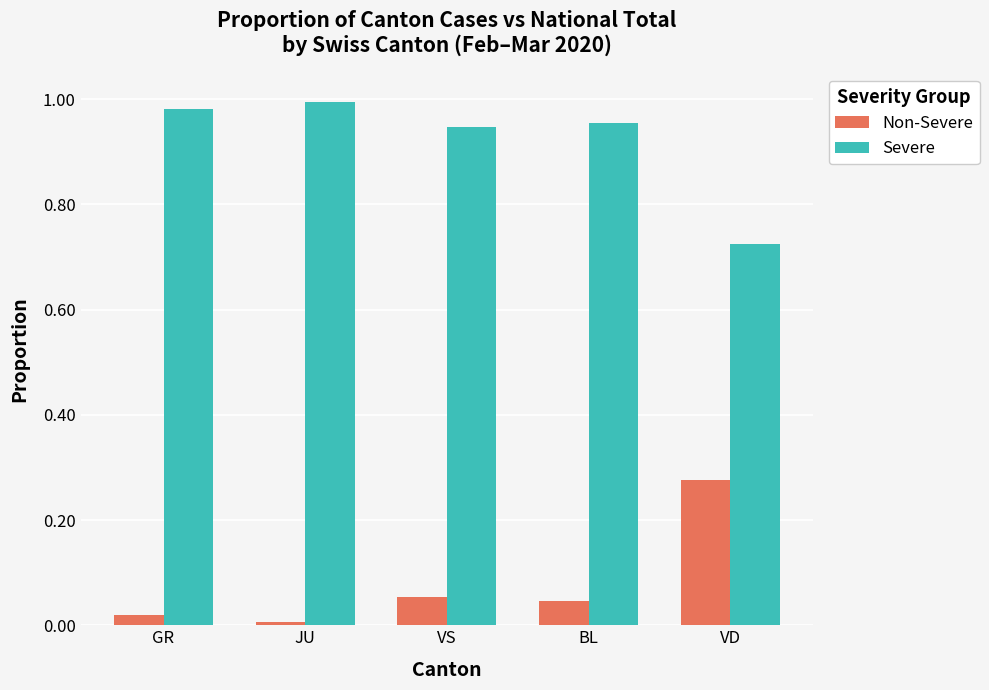

True or false: Severe has a value of 1.0 at GR.

True